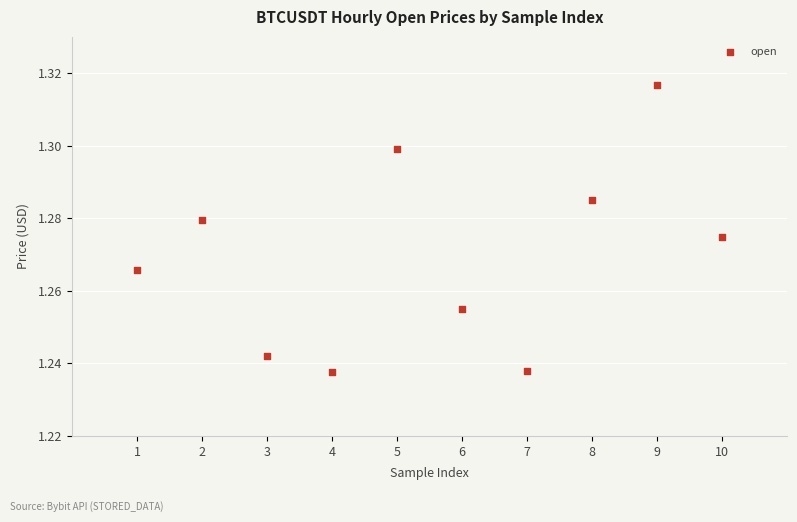

What is the range of X values (max minus min)?

9.0